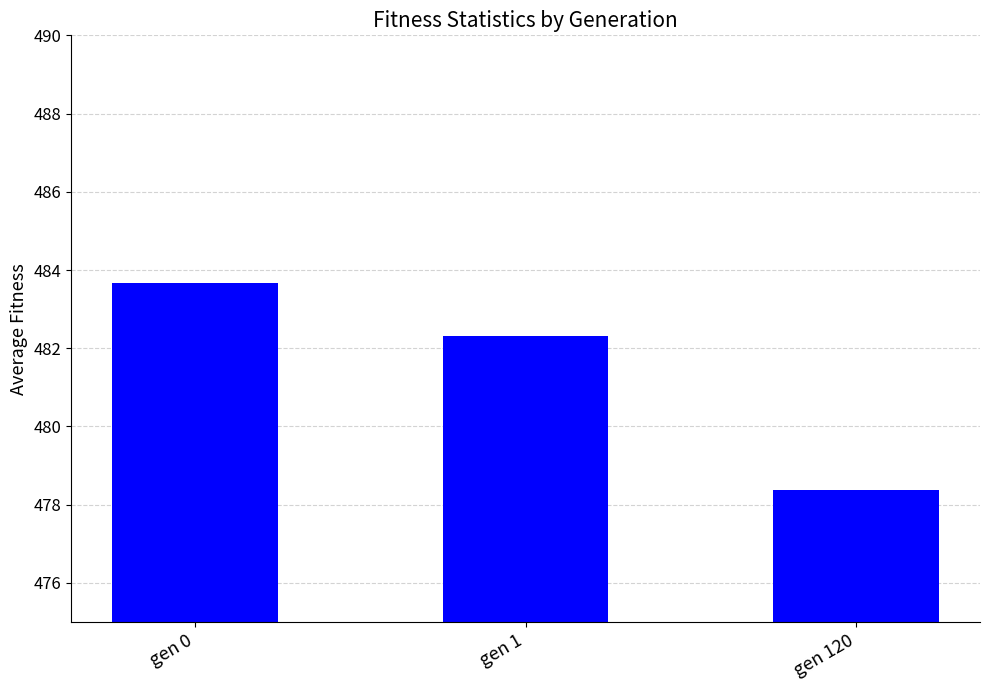

What is the sum of the values at gen 120 and gen 0?

962.0